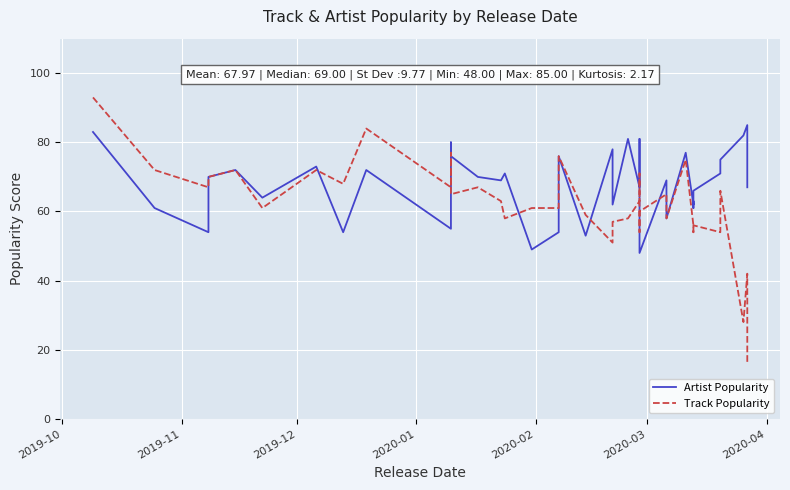

At which label does Track Popularity reach its peak?

2019-10